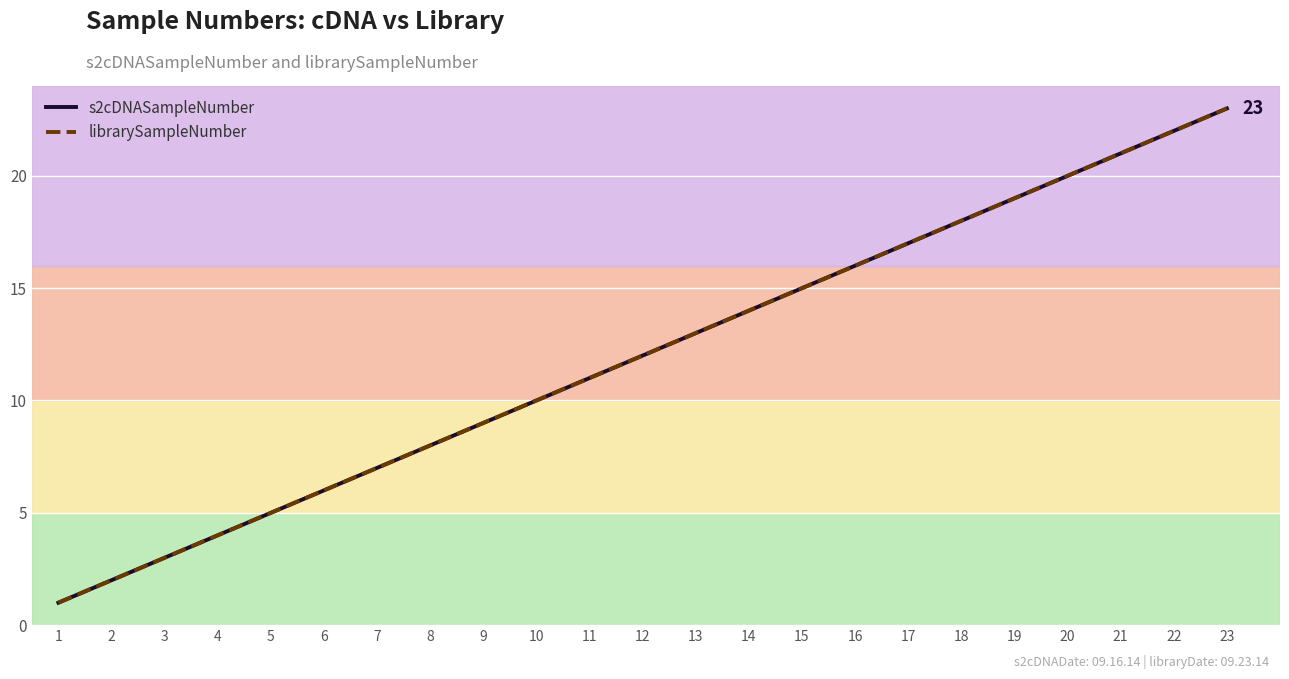

How many lines are shown in the chart?

2